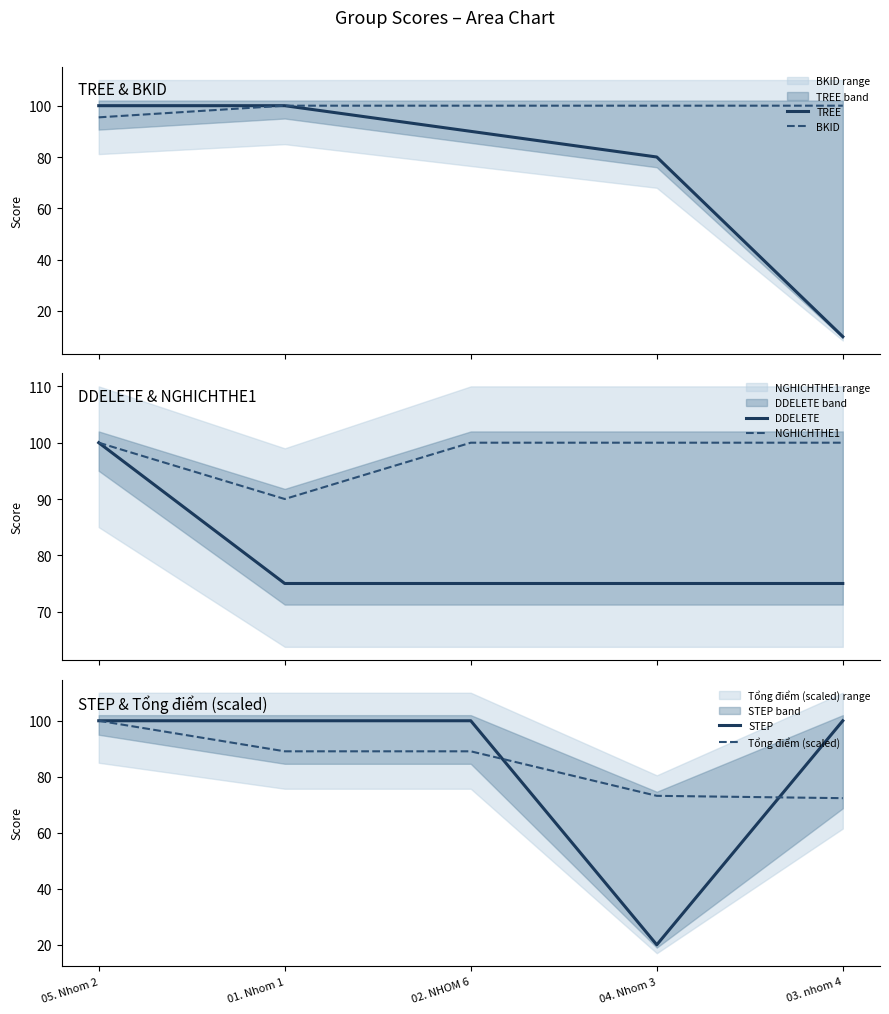

What is the label of the 4th point from the left?

04. Nhom 3